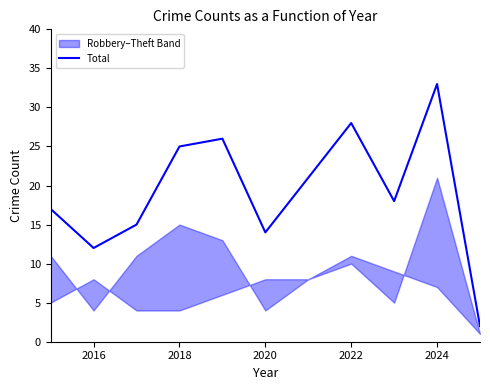

Is it true that the value at 2016 is 12?

True